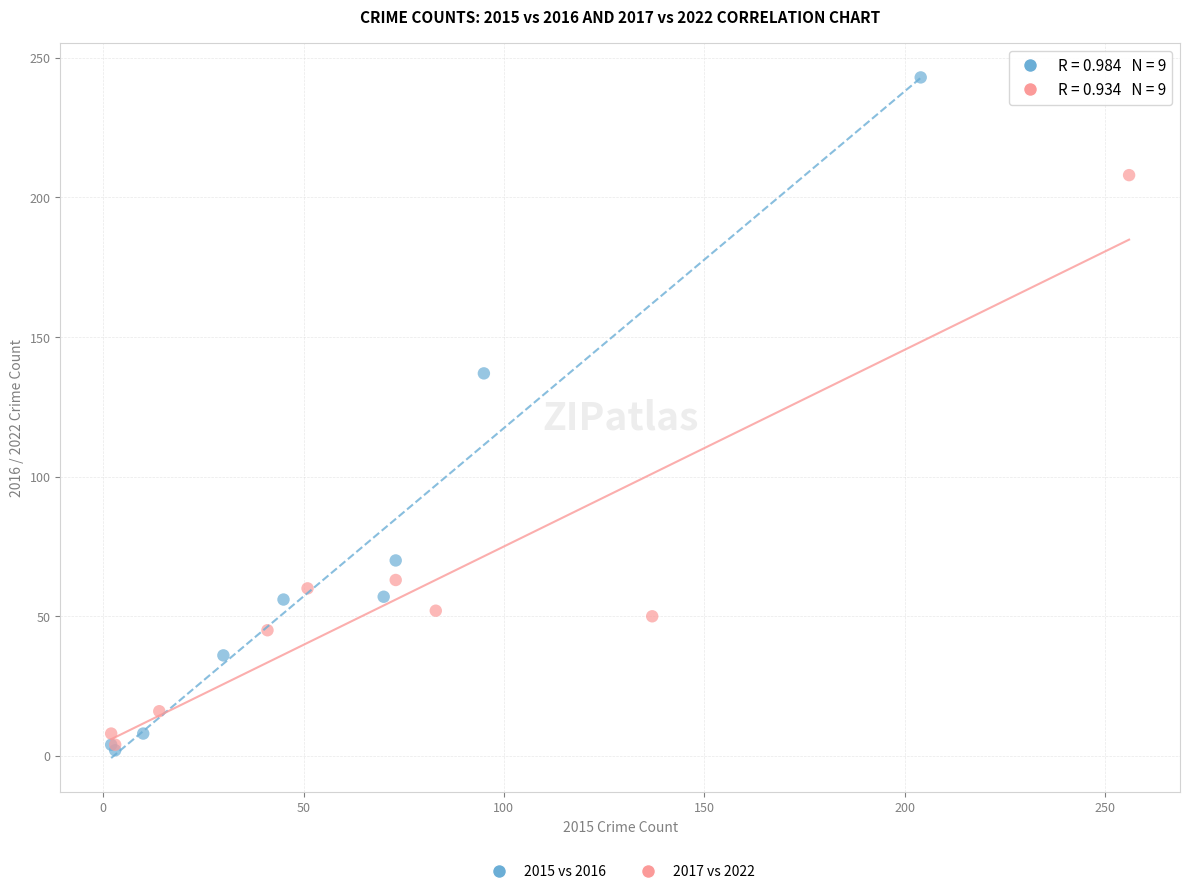

Which series reaches the maximum Y coordinate?

2015 vs 2016